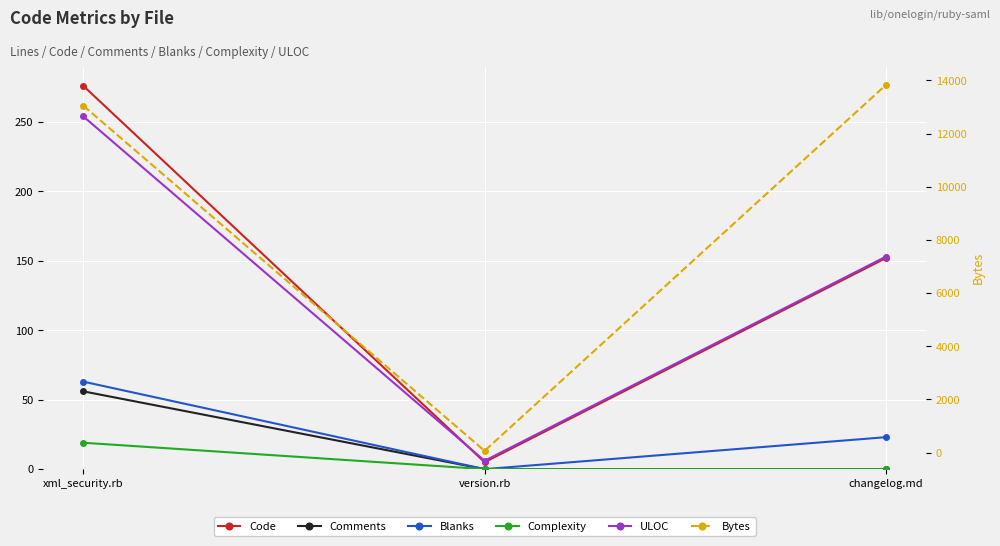

How many lines are shown in the chart?

6